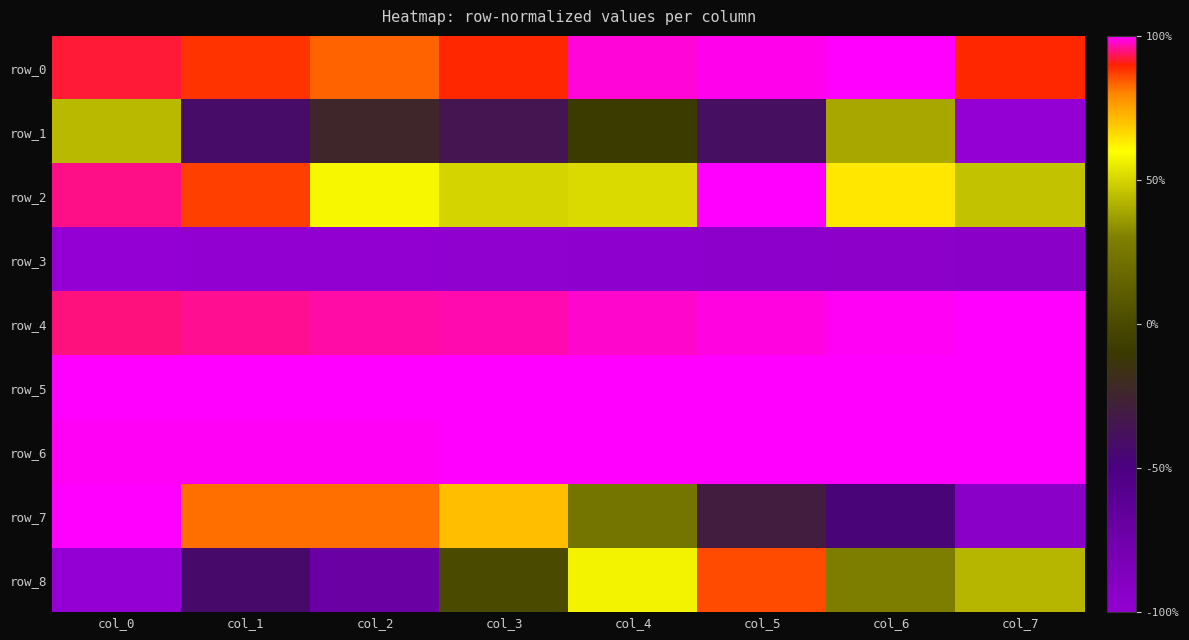

How many positive values does the row_1 series have?

2